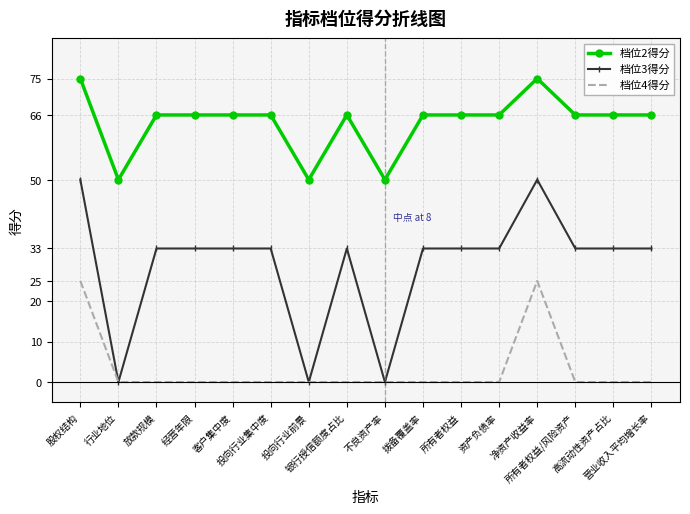

Which series has the largest range (max minus min)?

档位3得分